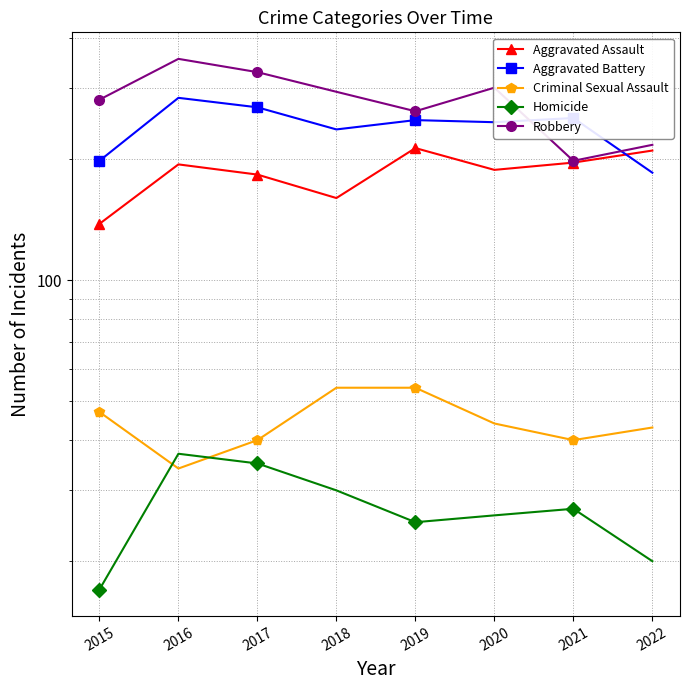

True or false: Robbery and Criminal Sexual Assault intersect in this chart.

False